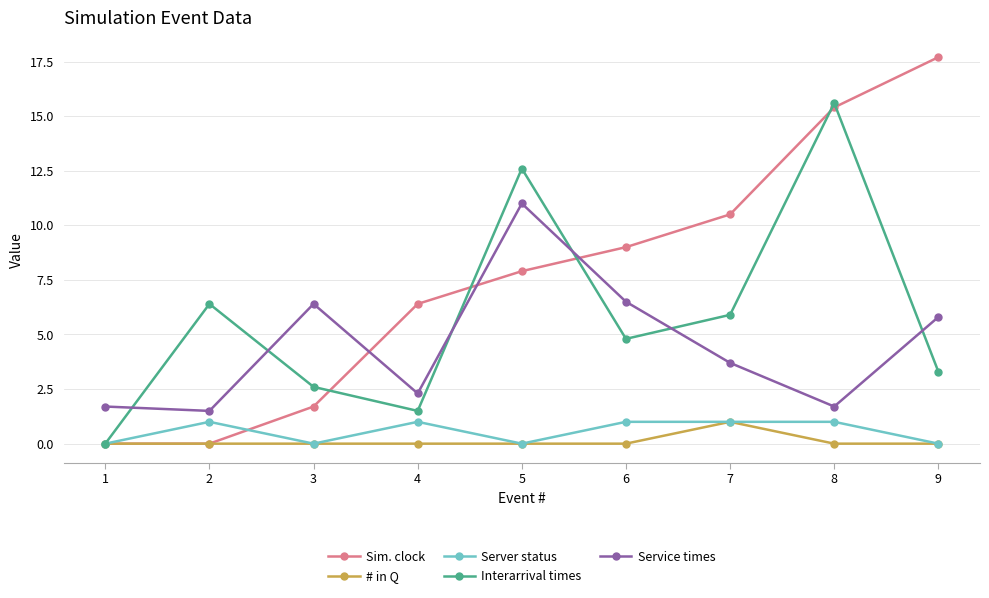

How many times do Interarrival times and Service times cross each other?

6